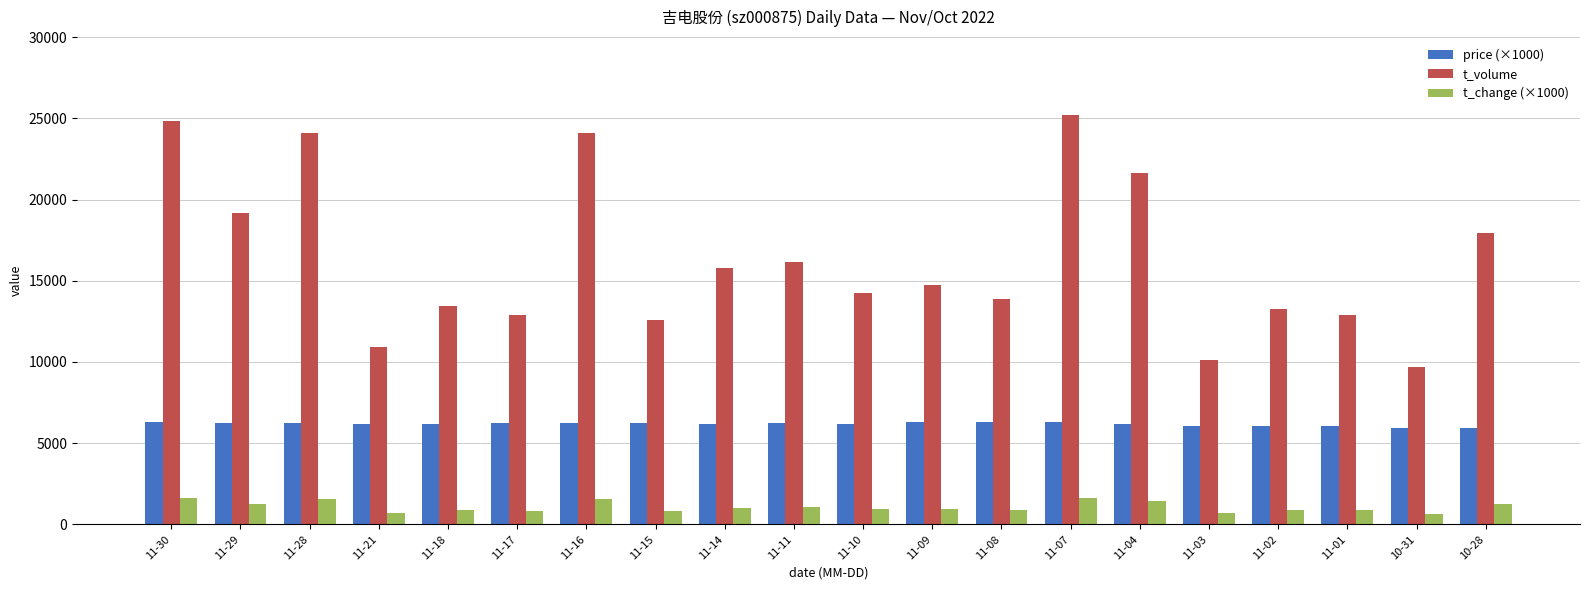

Which series has the widest spread of values?

t_volume